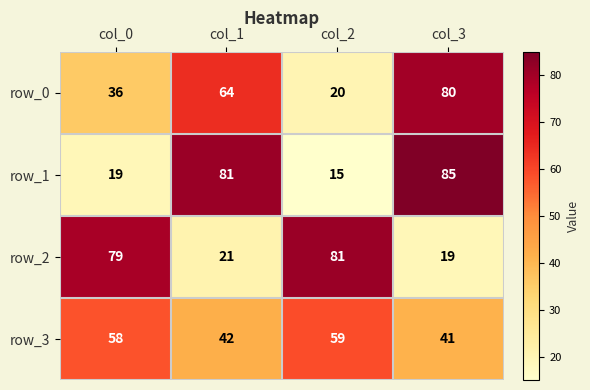

What is the difference between the row_2 values at col_2 and col_3?

62